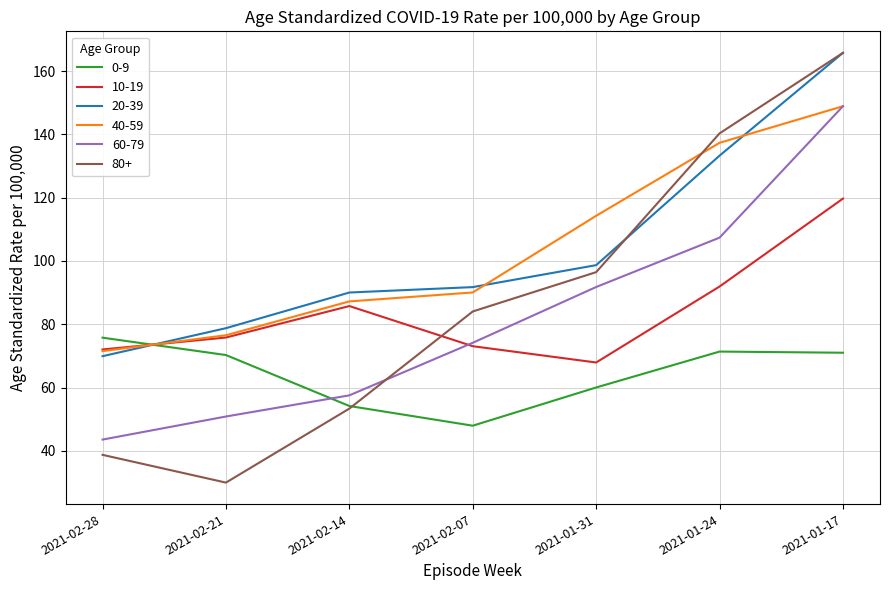

What is the difference between the highest and lowest values at 2021-01-17?

94.8